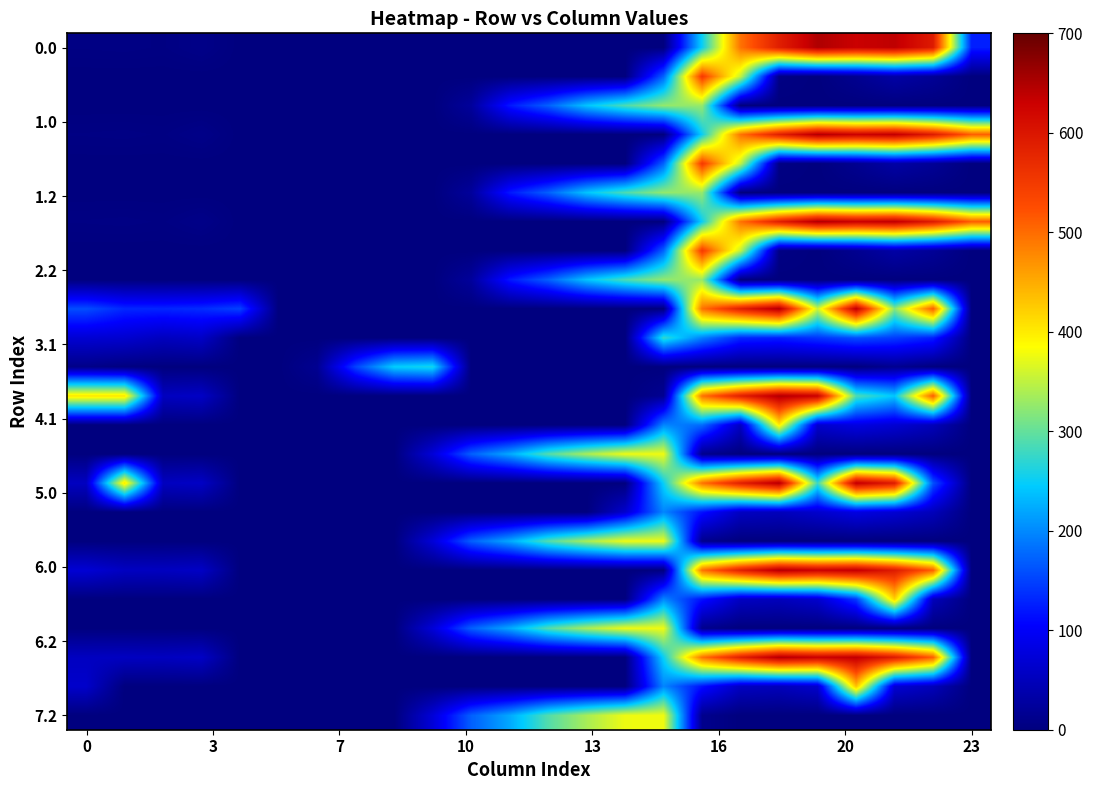

How many distinct data groups are displayed?

24